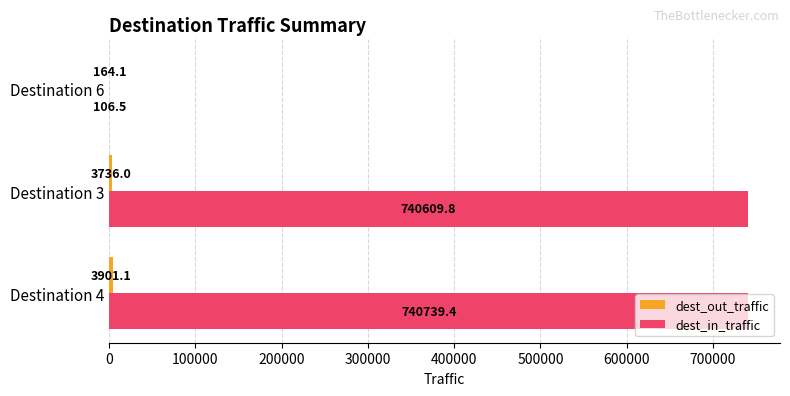

What is the greatest value displayed?

740739.4